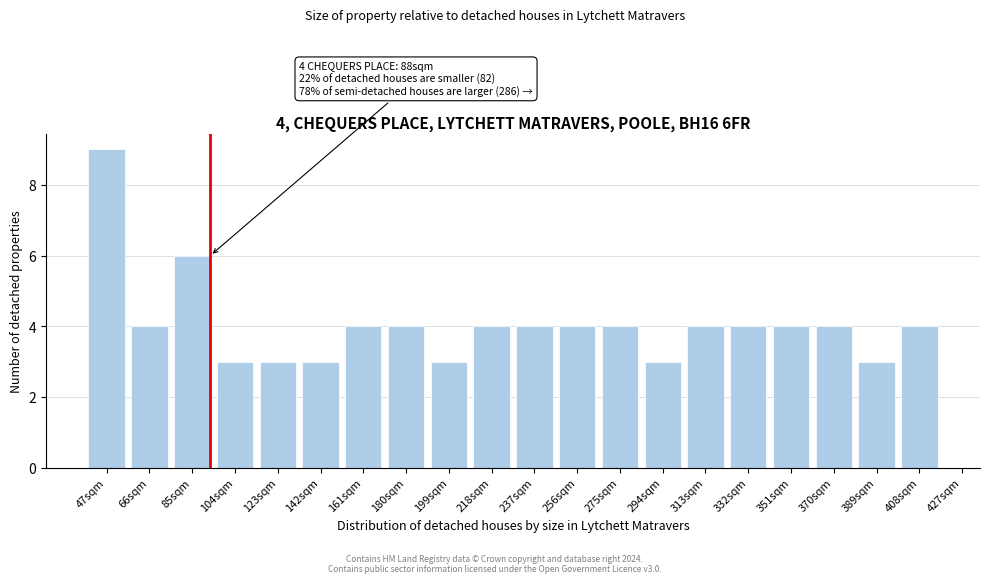

Reading right to left, list all the values displayed in this chart.

408sqm=4	389sqm=3	370sqm=4	351sqm=4	332sqm=4	313sqm=4	294sqm=3	275sqm=4	256sqm=4	237sqm=4	218sqm=4	199sqm=3	180sqm=4	161sqm=4	142sqm=3	123sqm=3	104sqm=3	85sqm=6	66sqm=4	47sqm=9